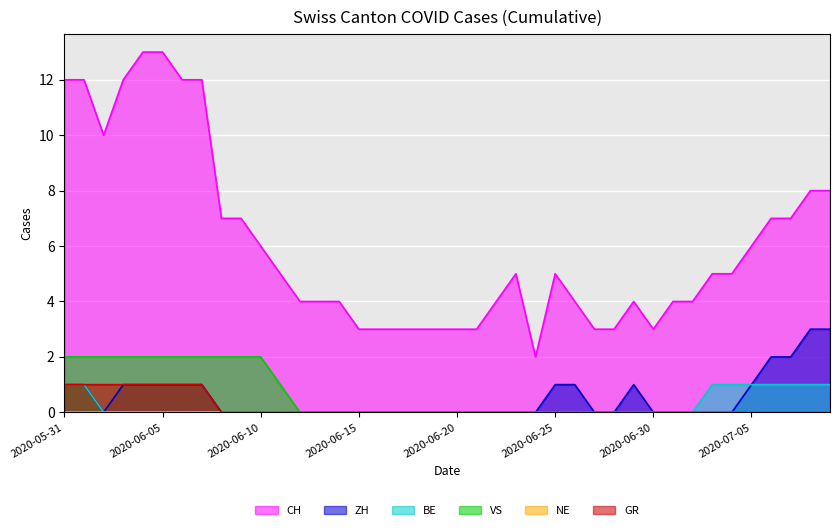

Rank the series by their maximum value, from lowest to highest.

BE, GR, VS, ZH, CH